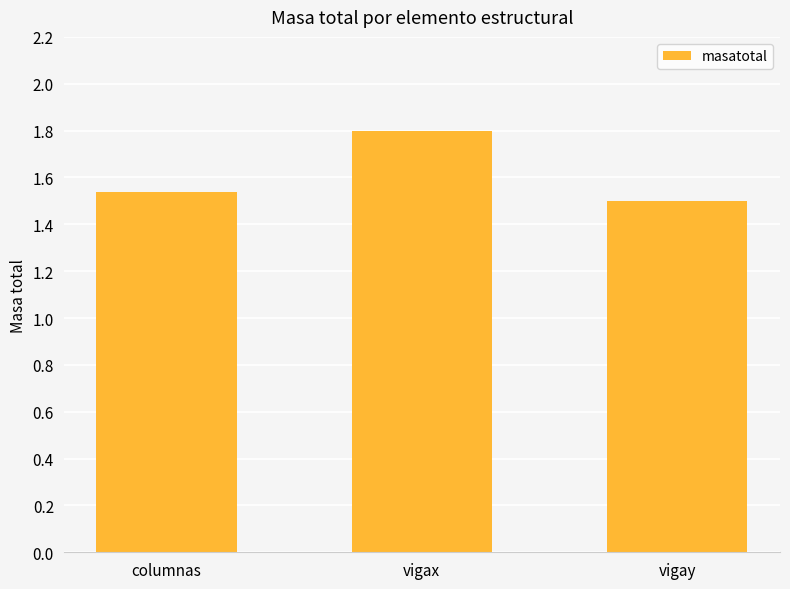

Count the number of data series in this chart.

1